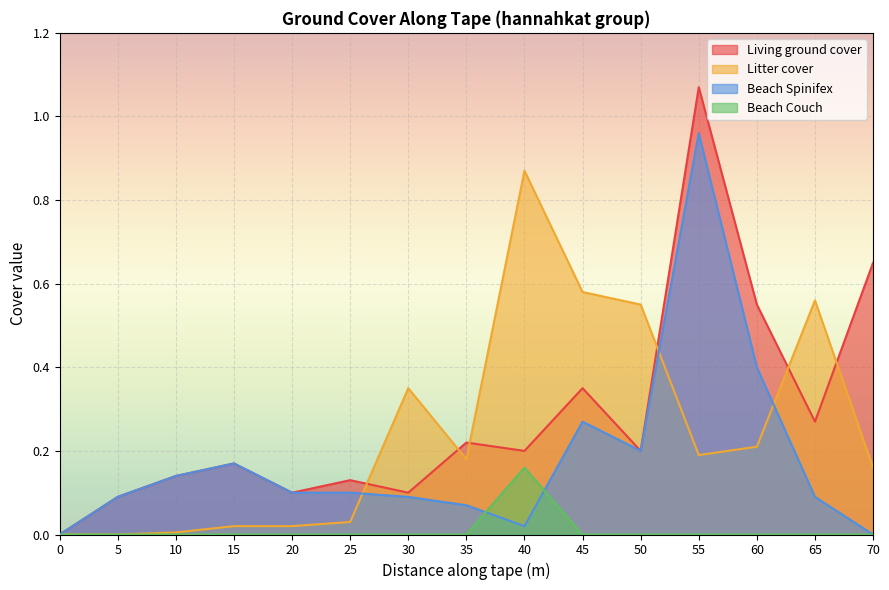

Is it true that Living ground cover equals 0.7 at 70?

True